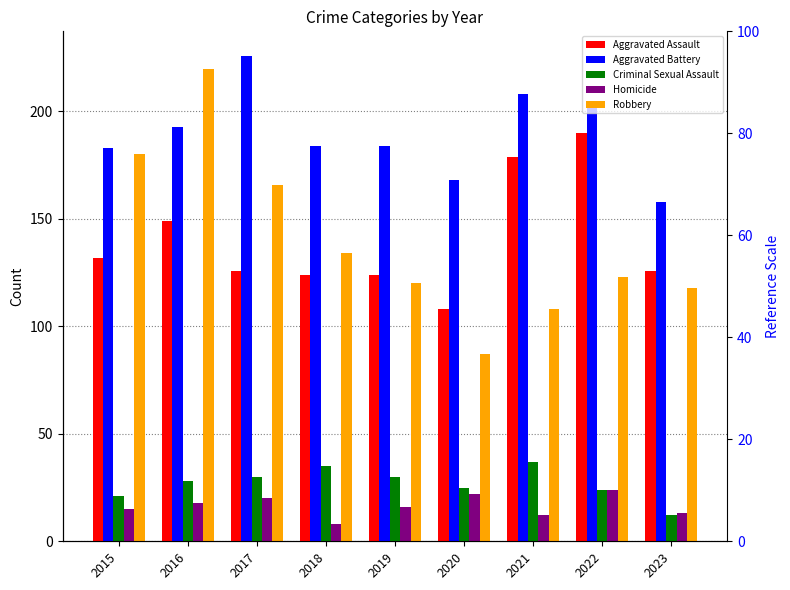

The value of Robbery at 2016 is 220. True or false?

True